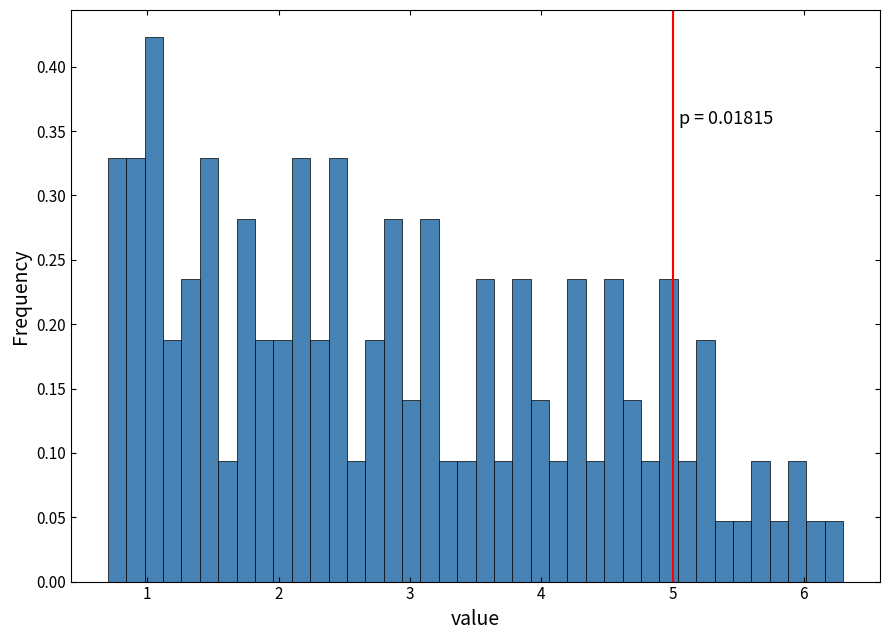

Read against the x-axis, roughly where is the centre of the tallest bar?

1.1